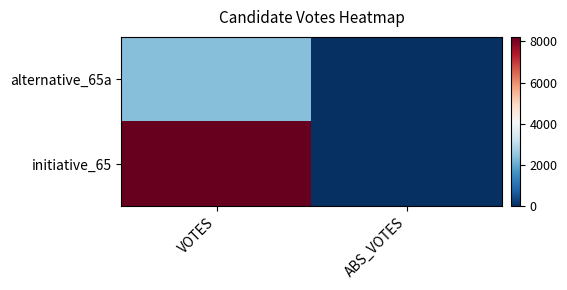

What is the total value across all series at VOTES?

10576